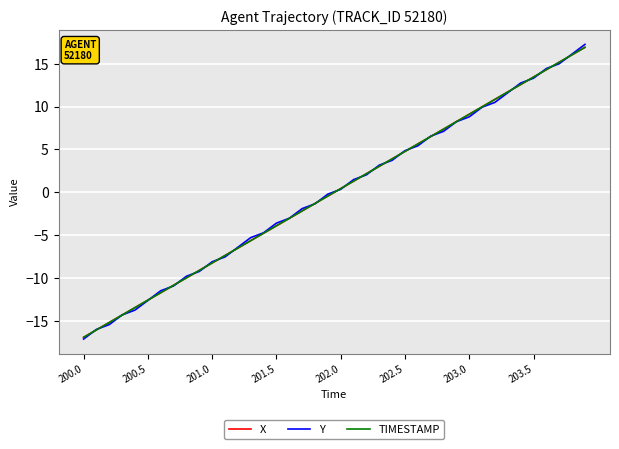

Does the chart display data point markers on the line(s)?

No